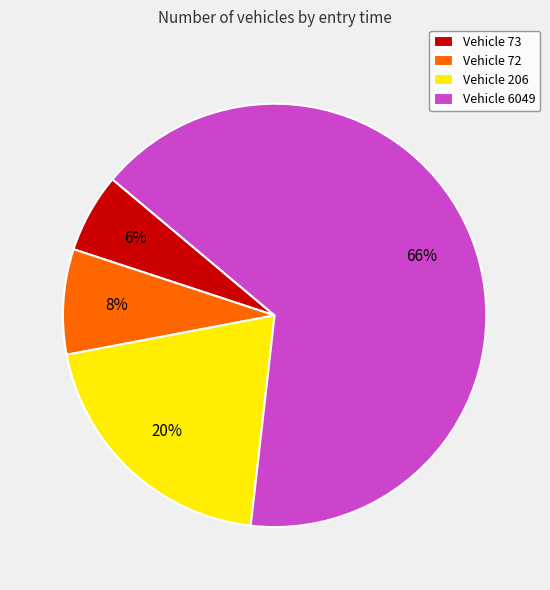

True or false: Vehicle 6049 accounts for 66% of the total.

True